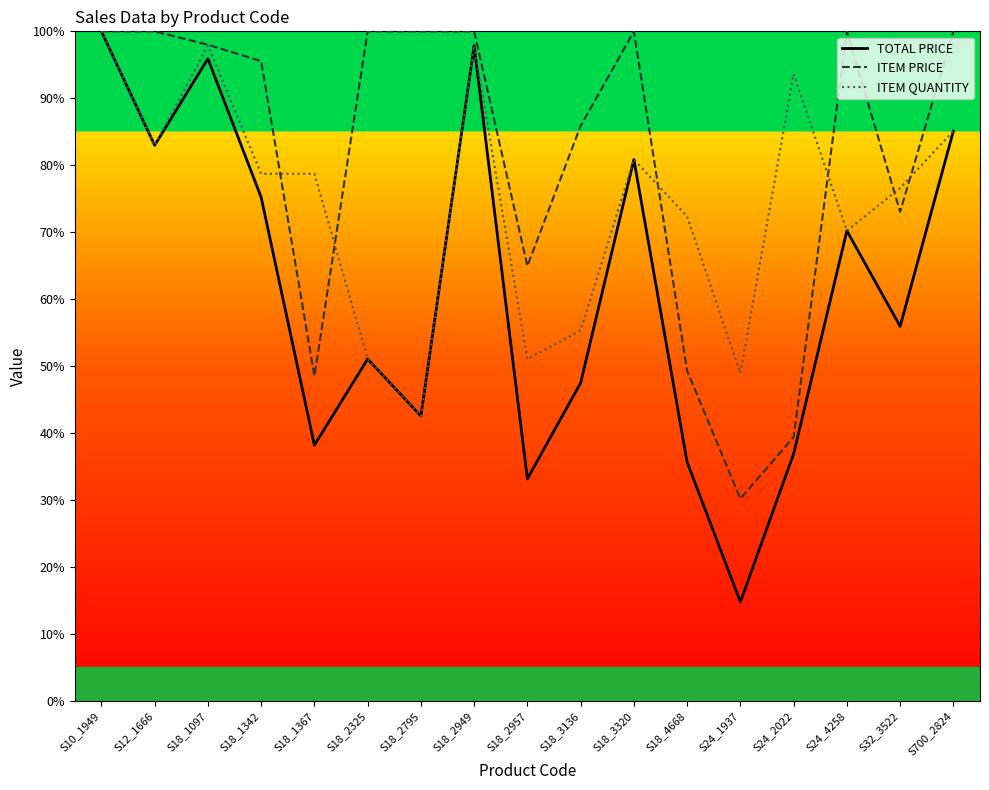

Does the chart have visible grid lines?

No